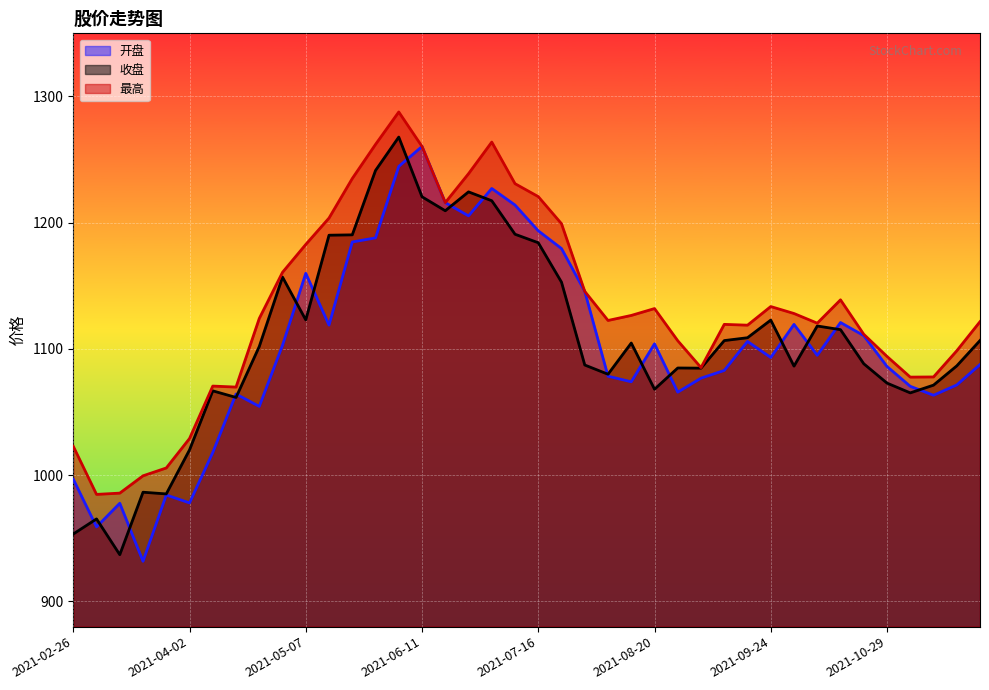

Reading right to left, list all the values displayed in this chart.

开盘: 2021-11-26=1087.6	2021-11-19=1071.5	2021-11-12=1063.3	2021-11-05=1070.4	2021-10-29=1086.1	2021-10-22=1110.6	2021-10-15=1120.9	2021-10-08=1094.9	2021-09-30=1119.4	2021-09-24=1093.2	2021-09-17=1105.9	2021-09-10=1082.9	2021-09-03=1076.8	2021-08-27=1065.8	2021-08-20=1104.0	2021-08-13=1074.0	2021-08-06=1078.4	2021-07-30=1145.6	2021-07-23=1179.5	2021-07-16=1193.6	2021-07-09=1214.0	2021-07-02=1227.1	2021-06-25=1205.4	2021-06-18=1215.9	2021-06-11=1260.4	2021-06-04=1244.6	2021-05-28=1188.0	2021-05-21=1184.7	2021-05-14=1118.8	2021-05-07=1159.9	2021-04-30=1102.9	2021-04-23=1054.5	2021-04-16=1064.3	2021-04-09=1018.0	2021-04-02=978.0	2021-03-26=984.3	2021-03-19=931.8	2021-03-12=977.7	2021-03-05=959.0	2021-02-26=996.8
收盘: 2021-11-26=1106.7	2021-11-19=1086.6	2021-11-12=1071.3	2021-11-05=1065.2	2021-10-29=1072.9	2021-10-22=1088.2	2021-10-15=1115.3	2021-10-08=1118.2	2021-09-30=1086.4	2021-09-24=1122.8	2021-09-17=1108.9	2021-09-10=1106.6	2021-09-03=1084.8	2021-08-27=1084.9	2021-08-20=1068.1	2021-08-13=1104.7	2021-08-06=1079.9	2021-07-30=1087.3	2021-07-23=1152.9	2021-07-16=1184.1	2021-07-09=1190.8	2021-07-02=1217.4	2021-06-25=1224.4	2021-06-18=1209.5	2021-06-11=1220.5	2021-06-04=1267.8	2021-05-28=1241.3	2021-05-21=1190.4	2021-05-14=1190.1	2021-05-07=1123.0	2021-04-30=1156.9	2021-04-23=1101.9	2021-04-16=1061.6	2021-04-09=1066.8	2021-04-02=1020.0	2021-03-26=985.1	2021-03-19=986.5	2021-03-12=937.0	2021-03-05=965.3	2021-02-26=953.4
最高: 2021-11-26=1121.6	2021-11-19=1098.5	2021-11-12=1077.8	2021-11-05=1077.7	2021-10-29=1094.0	2021-10-22=1111.6	2021-10-15=1138.9	2021-10-08=1120.4	2021-09-30=1128.0	2021-09-24=1133.6	2021-09-17=1118.8	2021-09-10=1119.5	2021-09-03=1085.2	2021-08-27=1106.5	2021-08-20=1132.0	2021-08-13=1126.5	2021-08-06=1122.5	2021-07-30=1145.6	2021-07-23=1199.2	2021-07-16=1220.7	2021-07-09=1230.9	2021-07-02=1263.9	2021-06-25=1238.8	2021-06-18=1215.9	2021-06-11=1260.4	2021-06-04=1287.7	2021-05-28=1262.0	2021-05-21=1235.0	2021-05-14=1203.7	2021-05-07=1182.8	2021-04-30=1160.7	2021-04-23=1124.1	2021-04-16=1069.8	2021-04-09=1070.6	2021-04-02=1029.0	2021-03-26=1005.7	2021-03-19=999.5	2021-03-12=985.8	2021-03-05=984.8	2021-02-26=1022.9